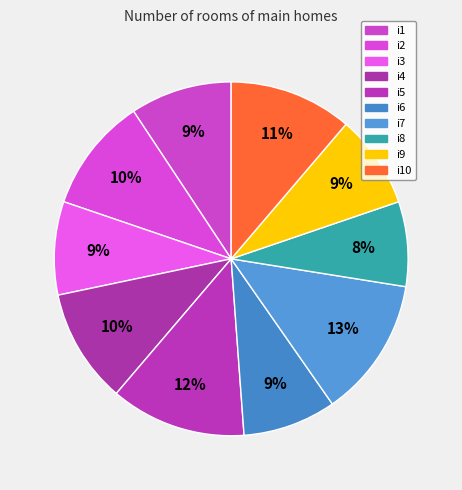

What is the largest slice in the pie chart?

i7